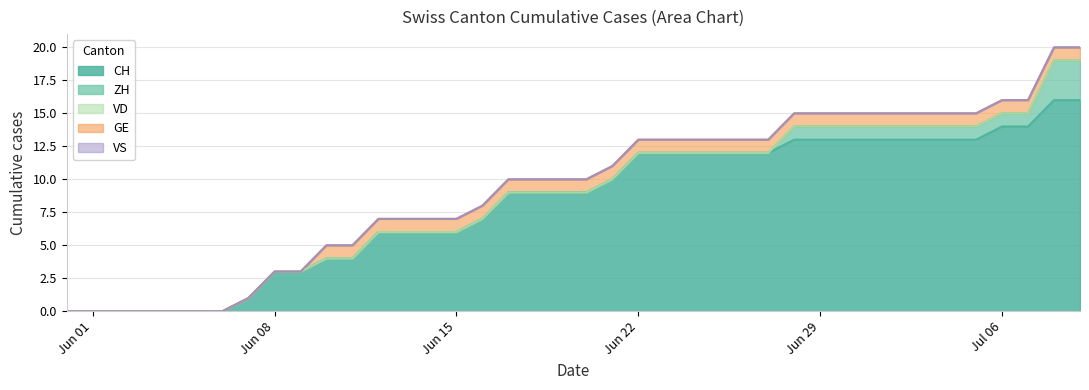

What is the approximate value of CH at 2020-06-20, to the nearest 10?

10